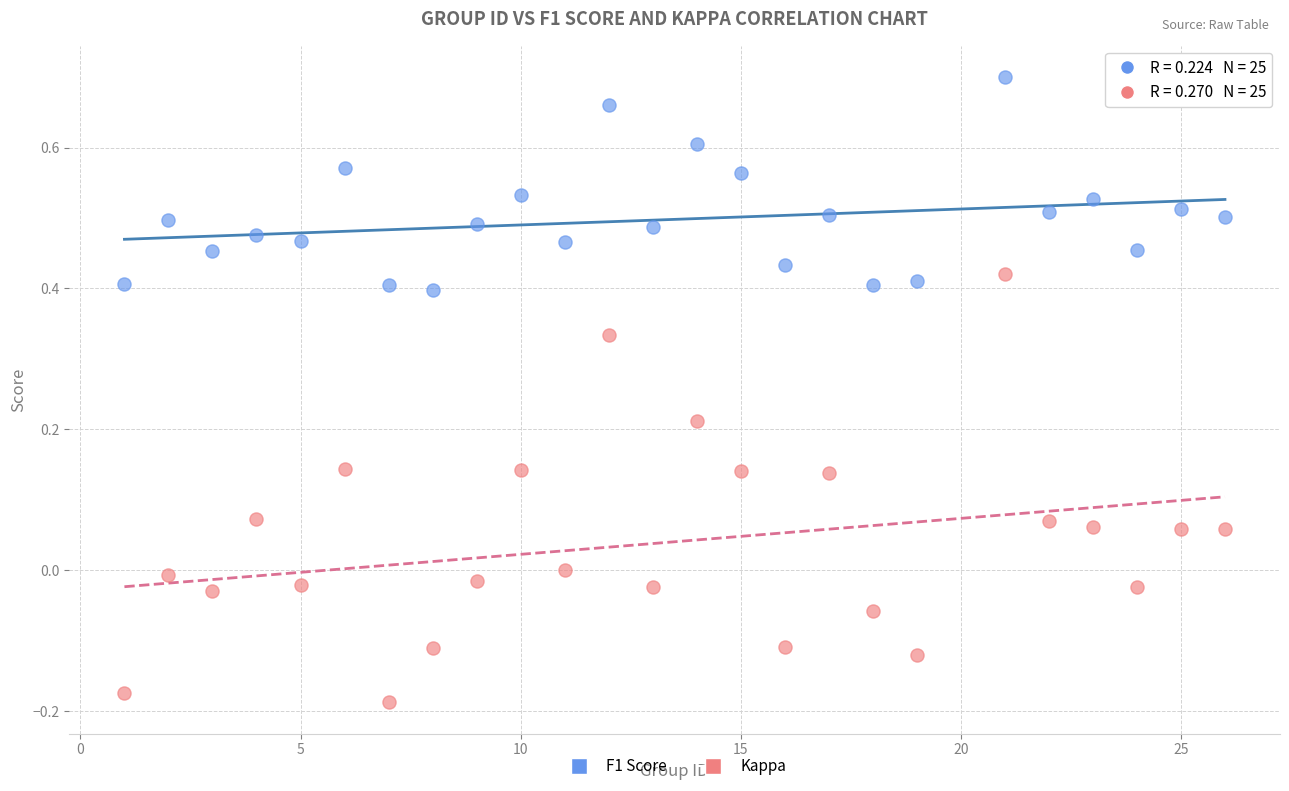

Across all data points, what is the range of Y values (max minus min)?

0.9